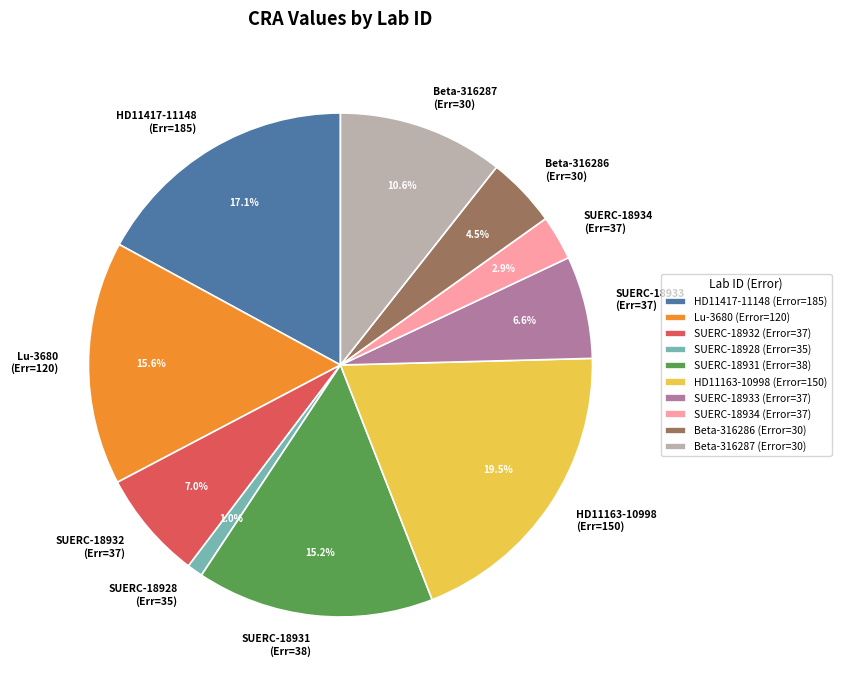

To the nearest percent, what is the difference between the HD11417-11148 (Error=185) and SUERC-18931 (Error=38) slice percentages?

2%